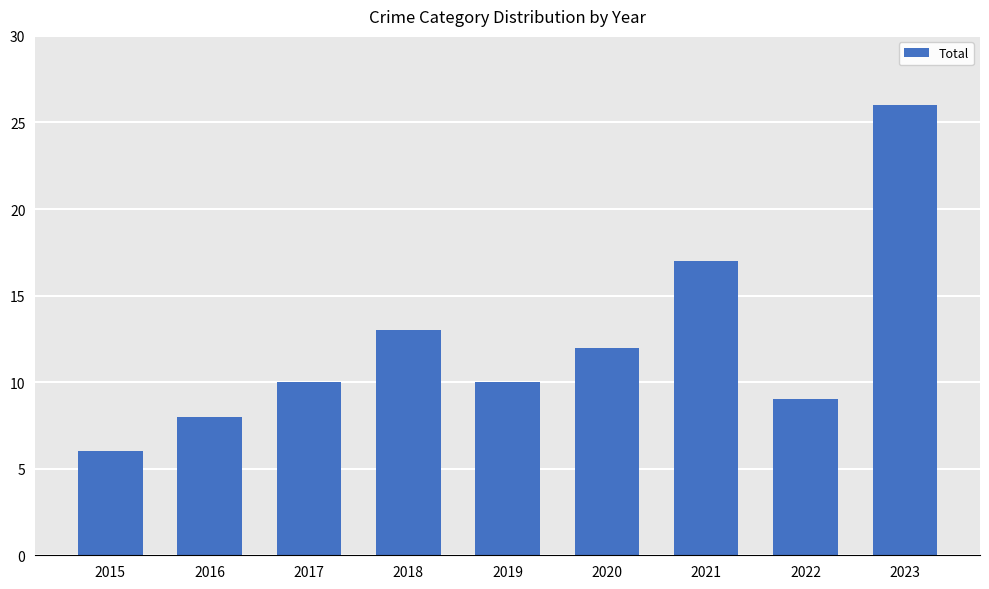

Does the chart contain stacked bars?

No